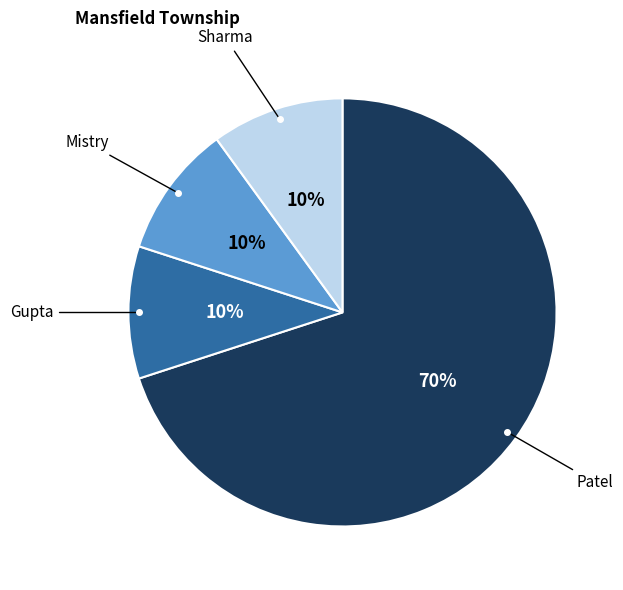

To the nearest percent, what is the average slice percentage?

25%